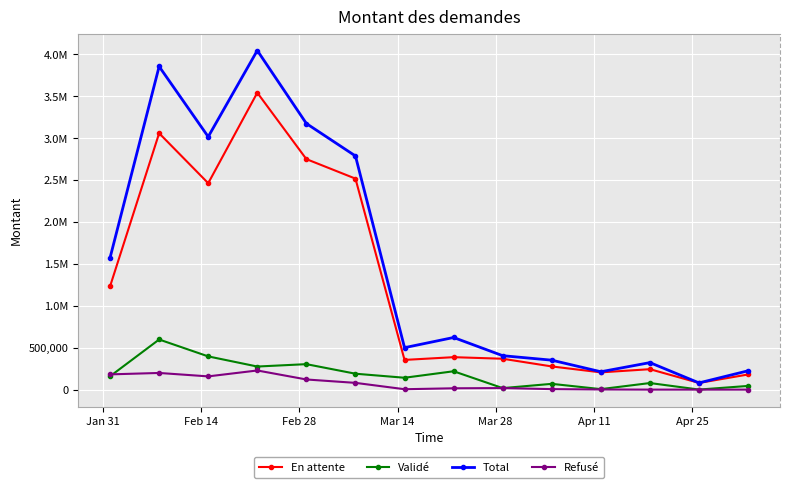

Which series has the largest total across all categories?

Total